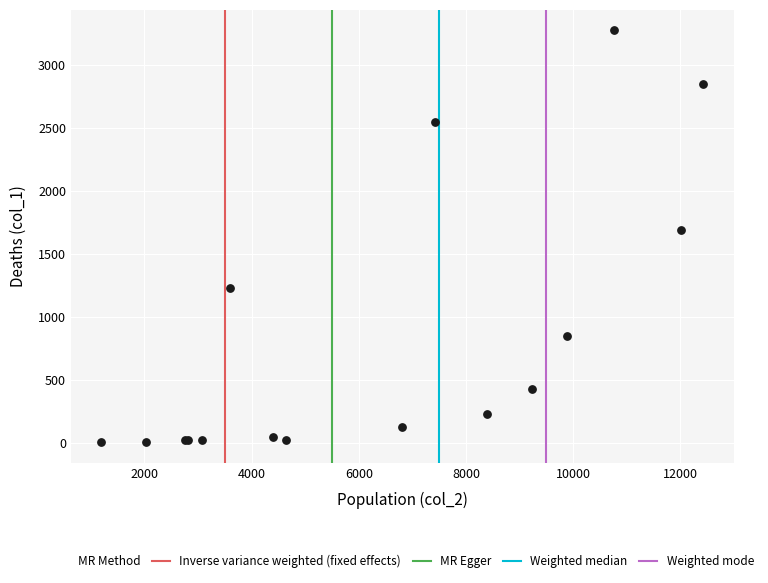

What Y value in the scatter plot is closest to 1638?

1690